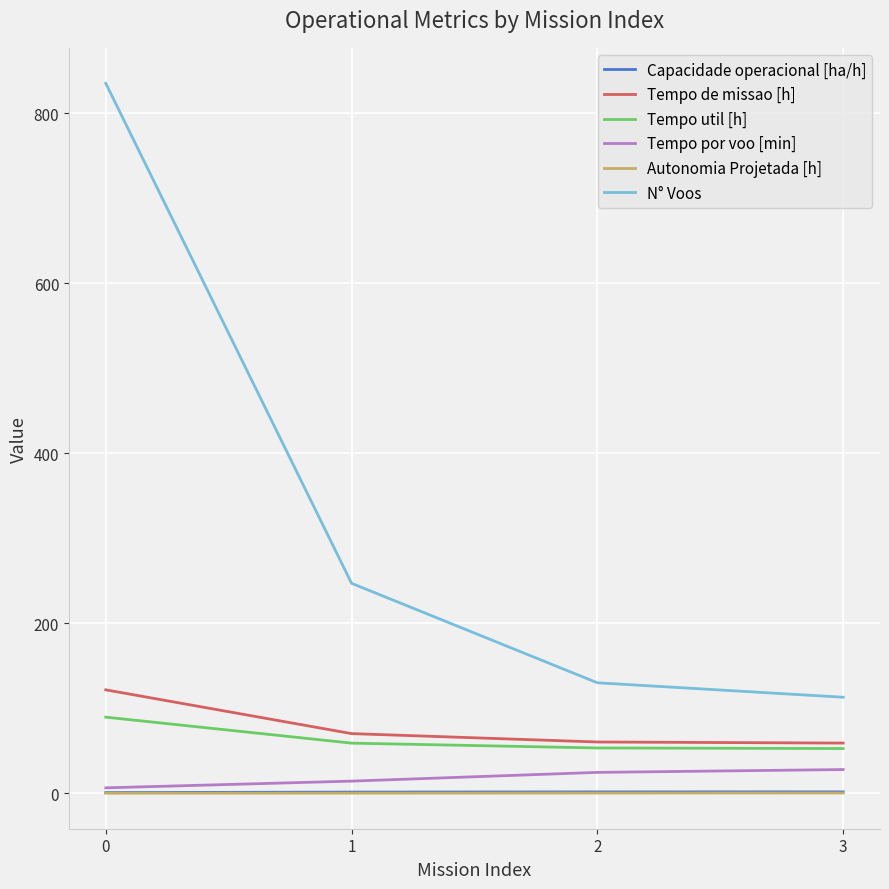

Which series changed the most between 1 and 3?

N° Voos